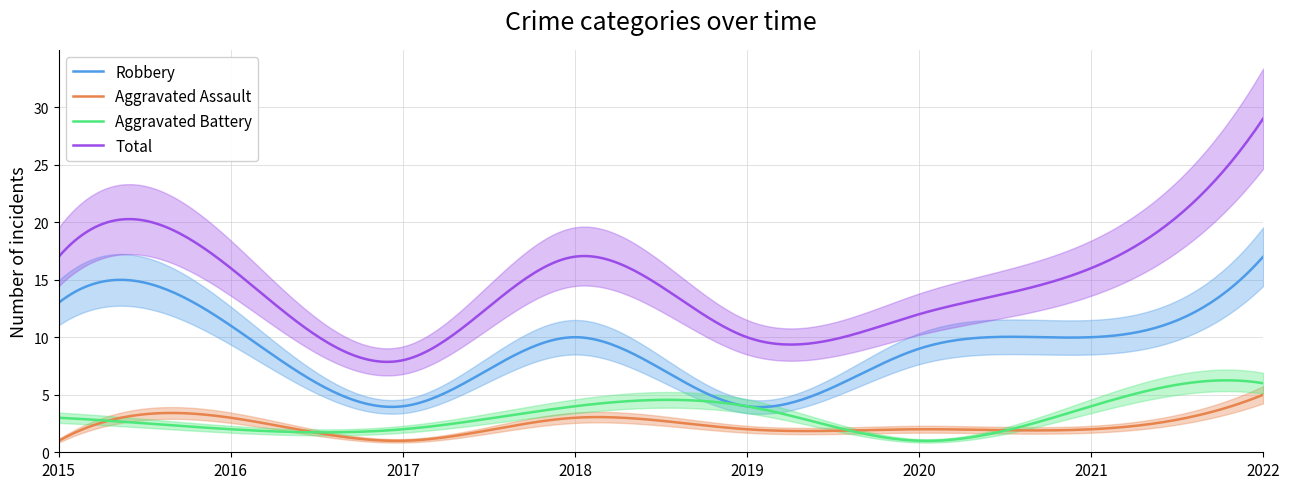

What are all the series names shown in the legend?

Robbery, Aggravated Assault, Aggravated Battery, Total